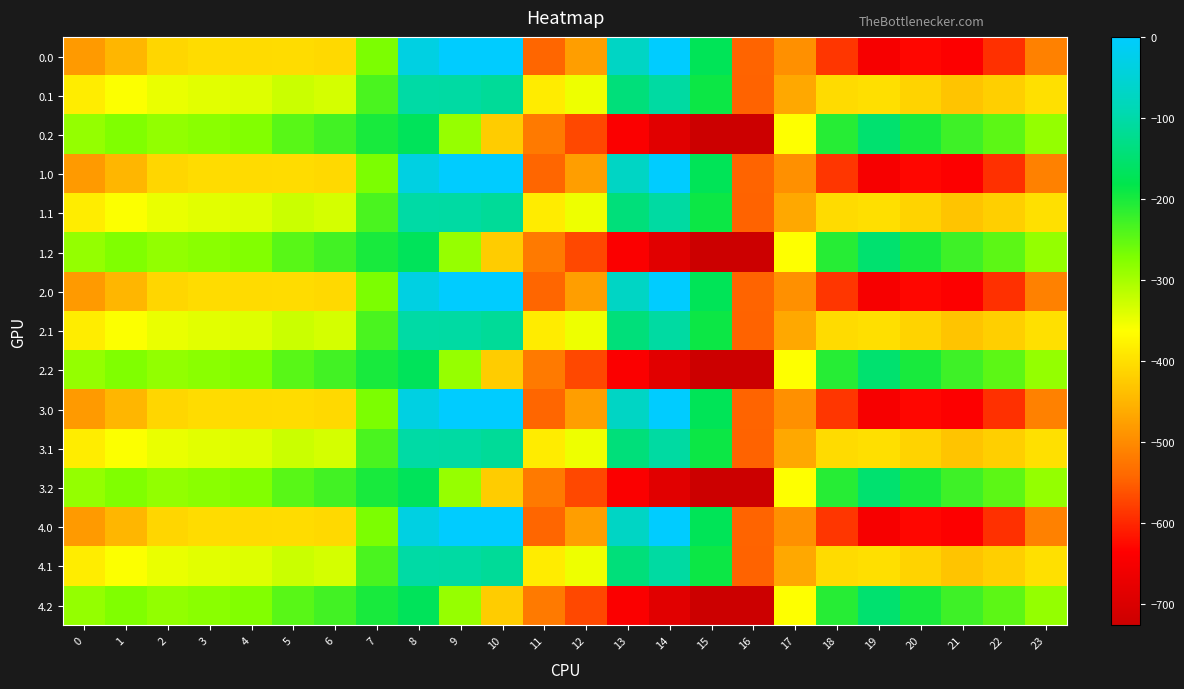

How many categories are shown in the chart?

24